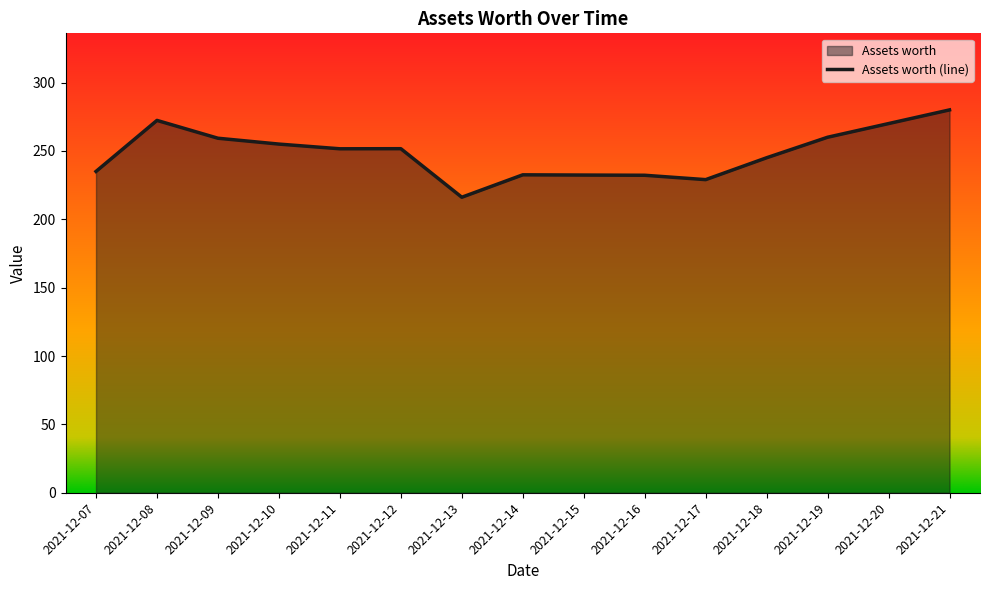

Where is the first local maximum?

2021-12-08